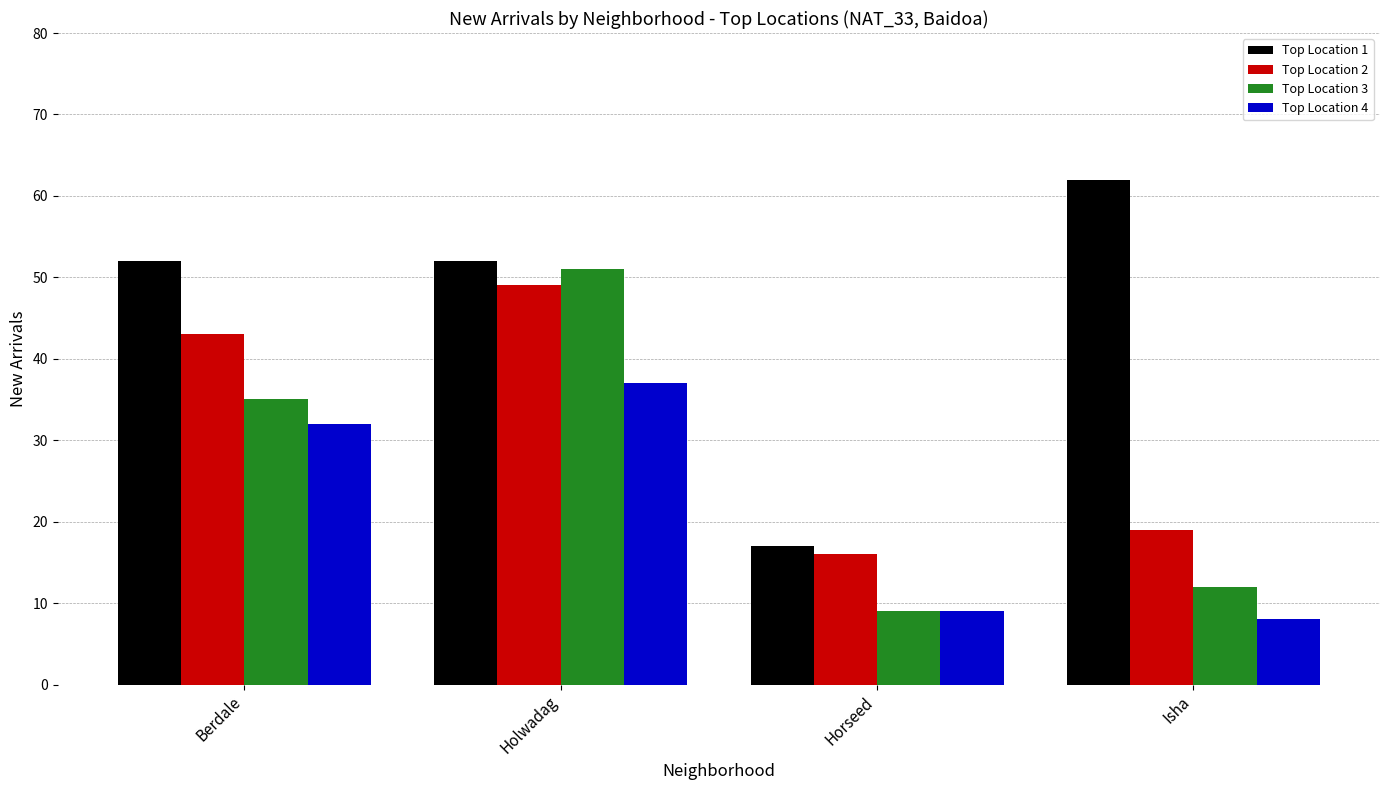

List the labels in order of Top Location 4 value, largest first.

Holwadag, Berdale, Horseed, Isha